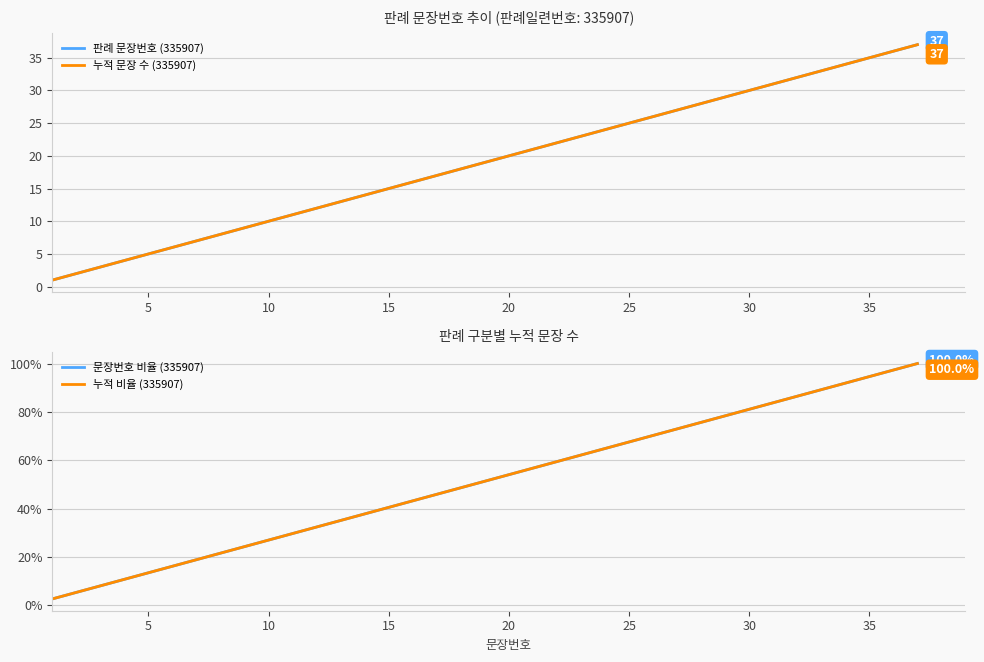

What are all the series names shown in the legend?

판례 문장번호 (335907), 누적 문장 수 (335907), 문장번호 비율 (335907), 누적 비율 (335907)